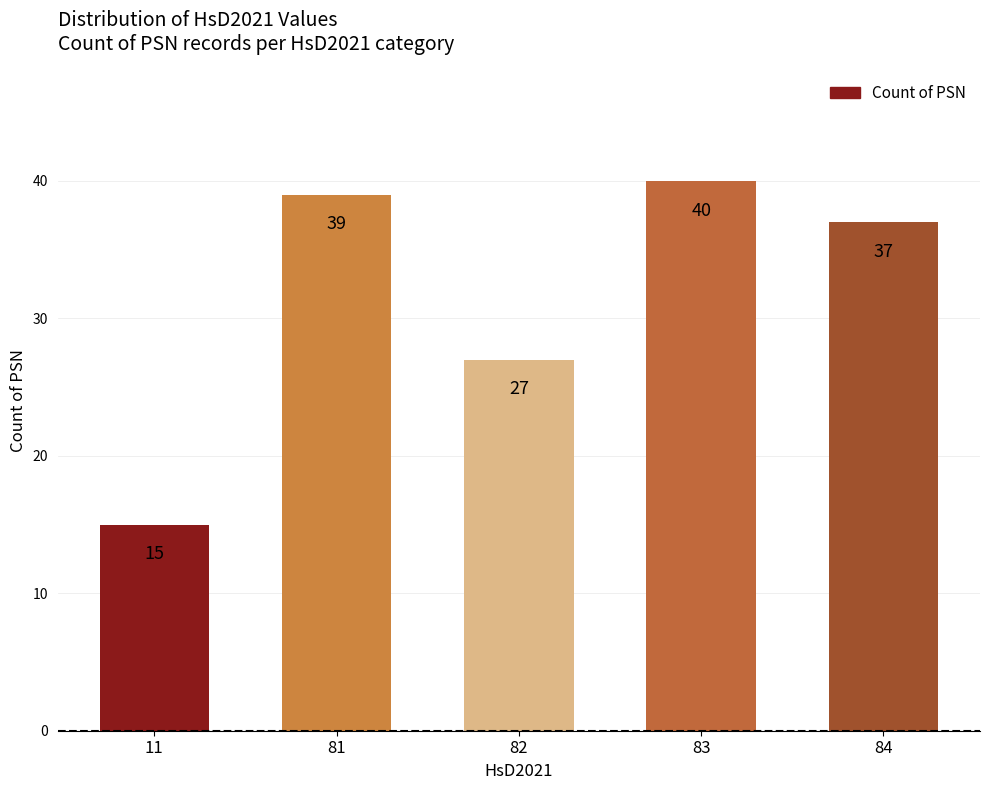

What is the approximate value at 82?

27